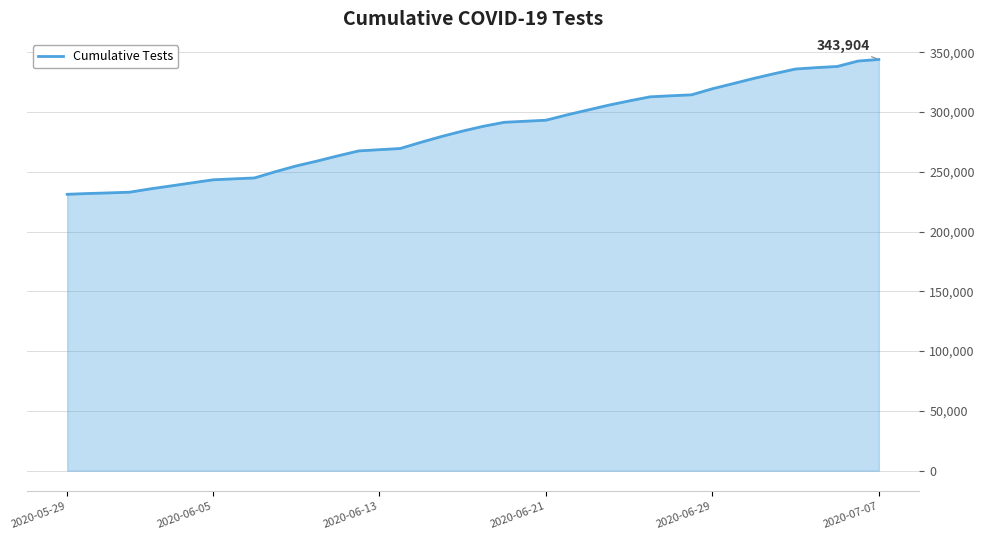

What is the difference between the maximum and minimum values?

112771